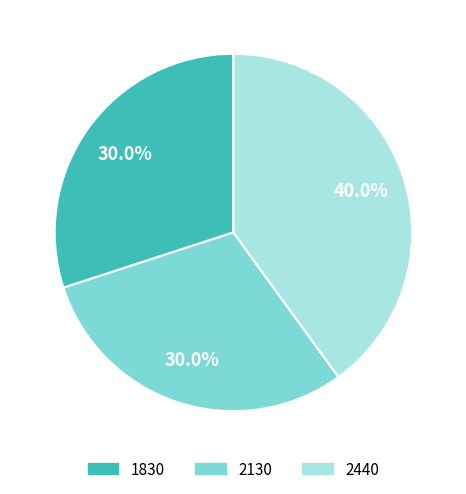

What is the largest slice in the pie chart?

2440